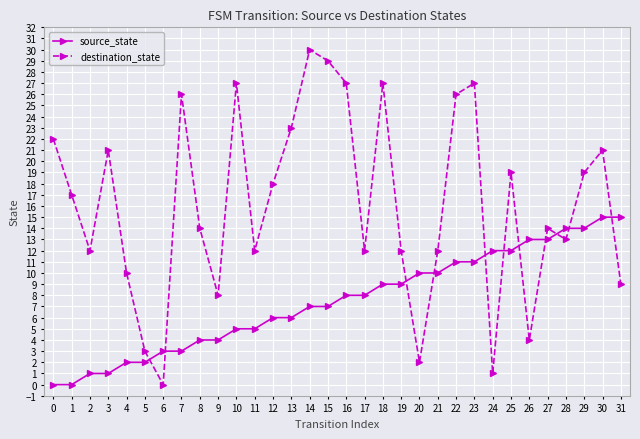

Is this an area chart (filled region under the line)?

No